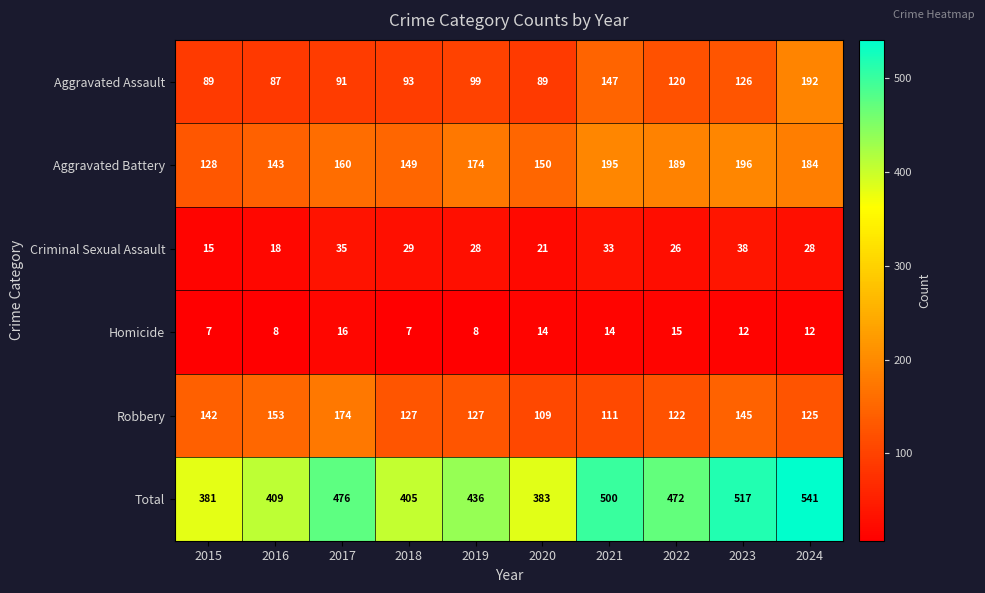

Which label corresponds to the largest value in the chart?

2024